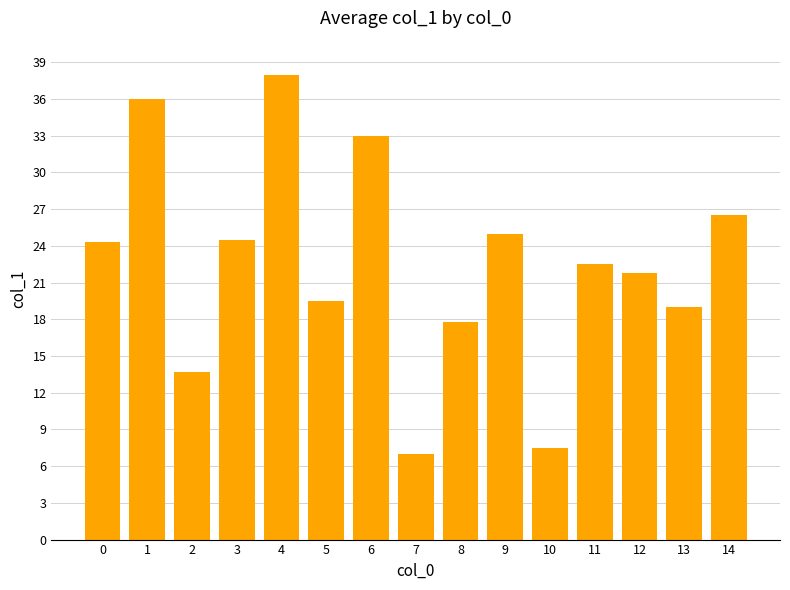

What is the difference between the maximum and minimum values?

31.0